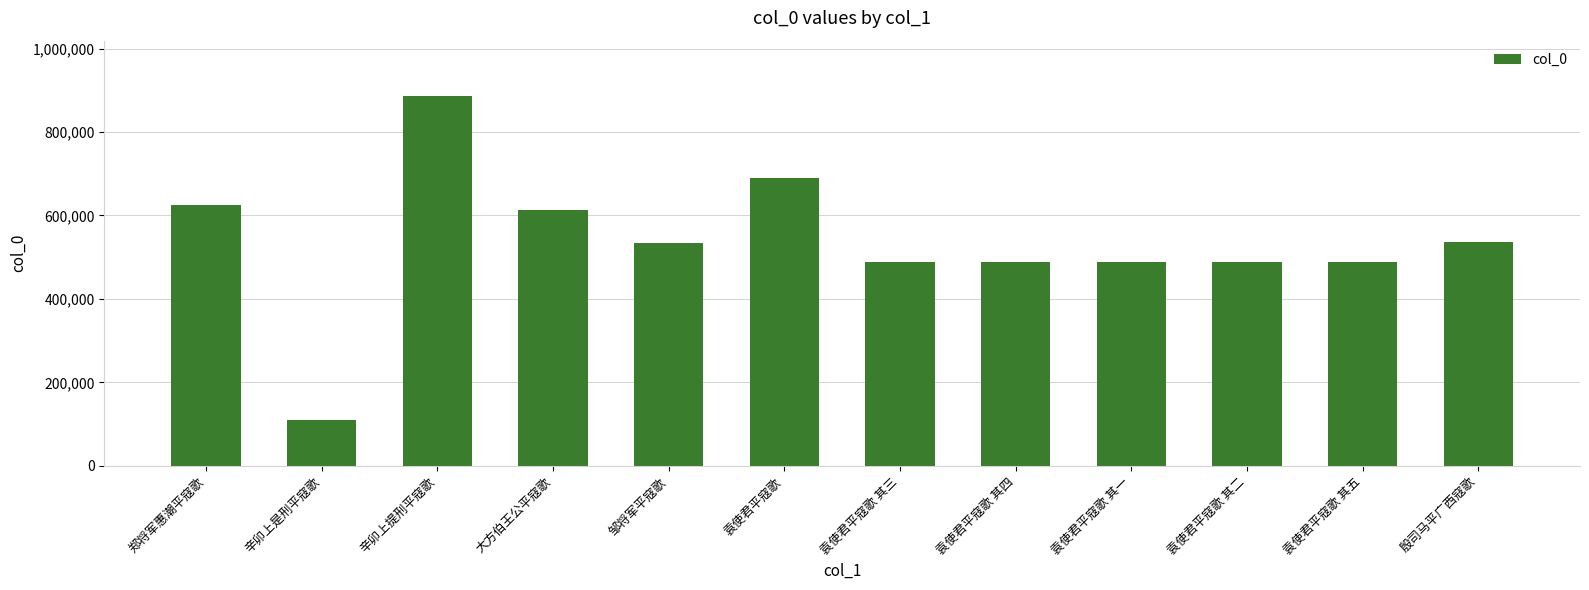

What is the value of the 10th bar from the left?

488204